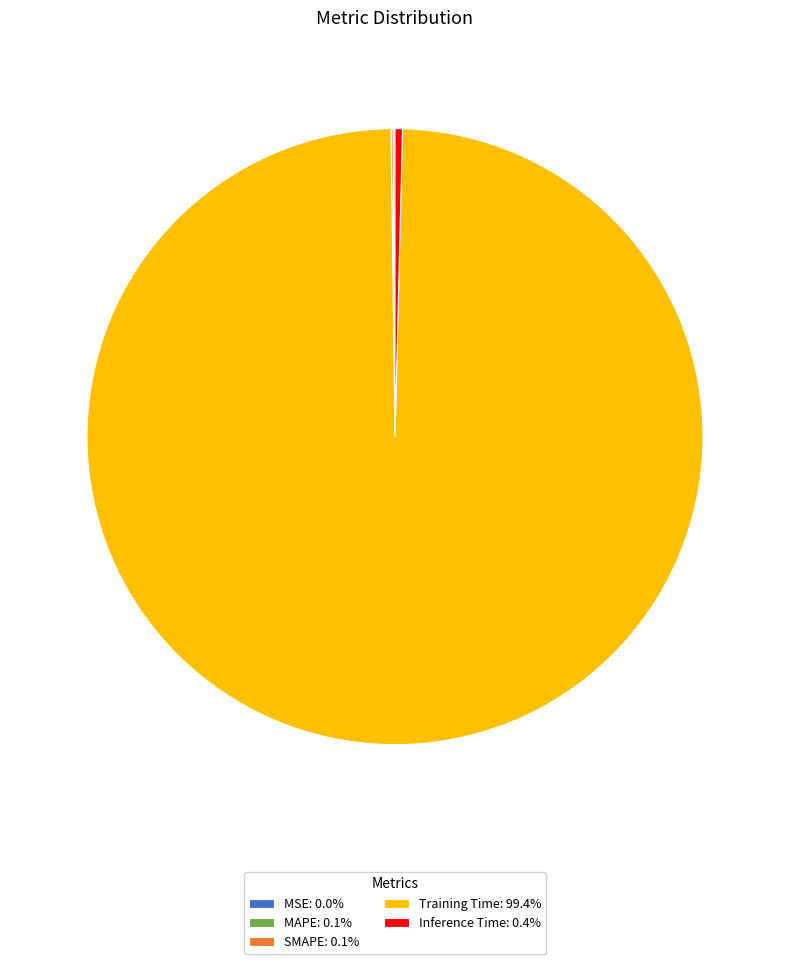

Does any single category account for the majority?

Yes